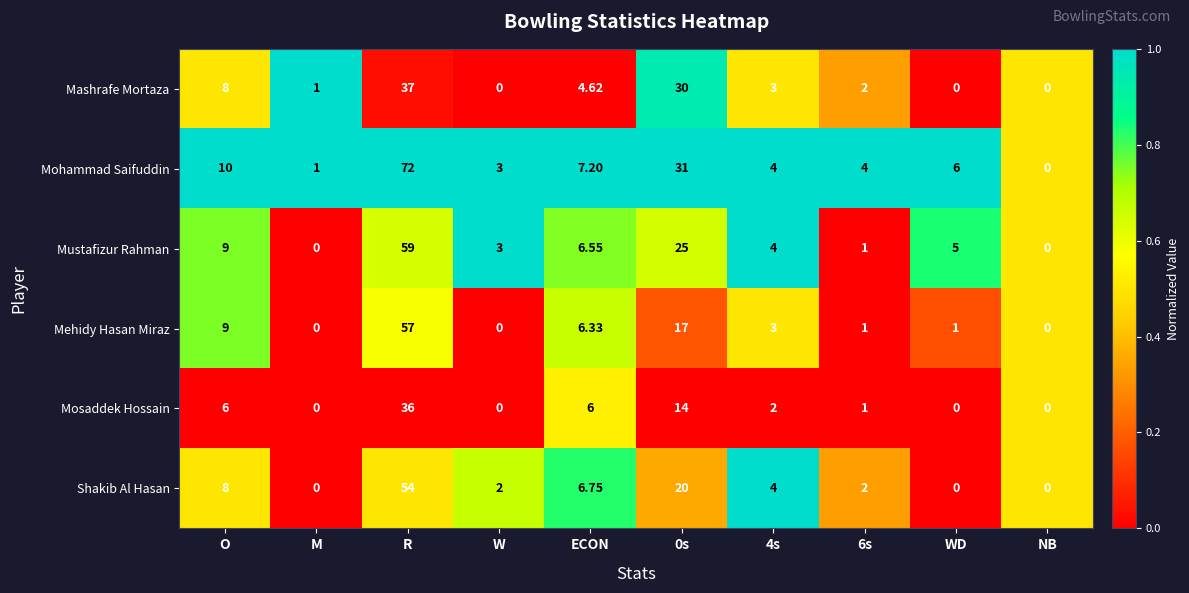

Which series has the largest range (max minus min)?

Mohammad Saifuddin